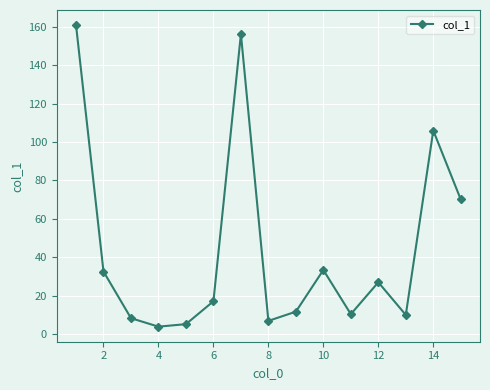

What is the value of the 2nd point from the left?

32.6